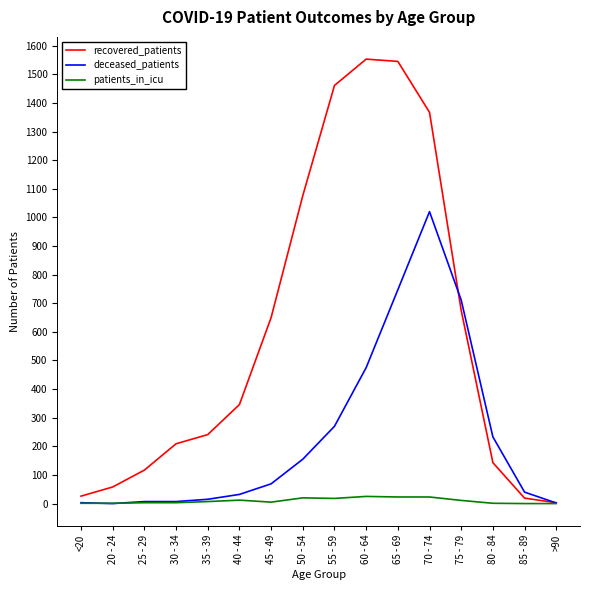

The patients_in_icu series shows 3 at 30 - 34. True or false?

True